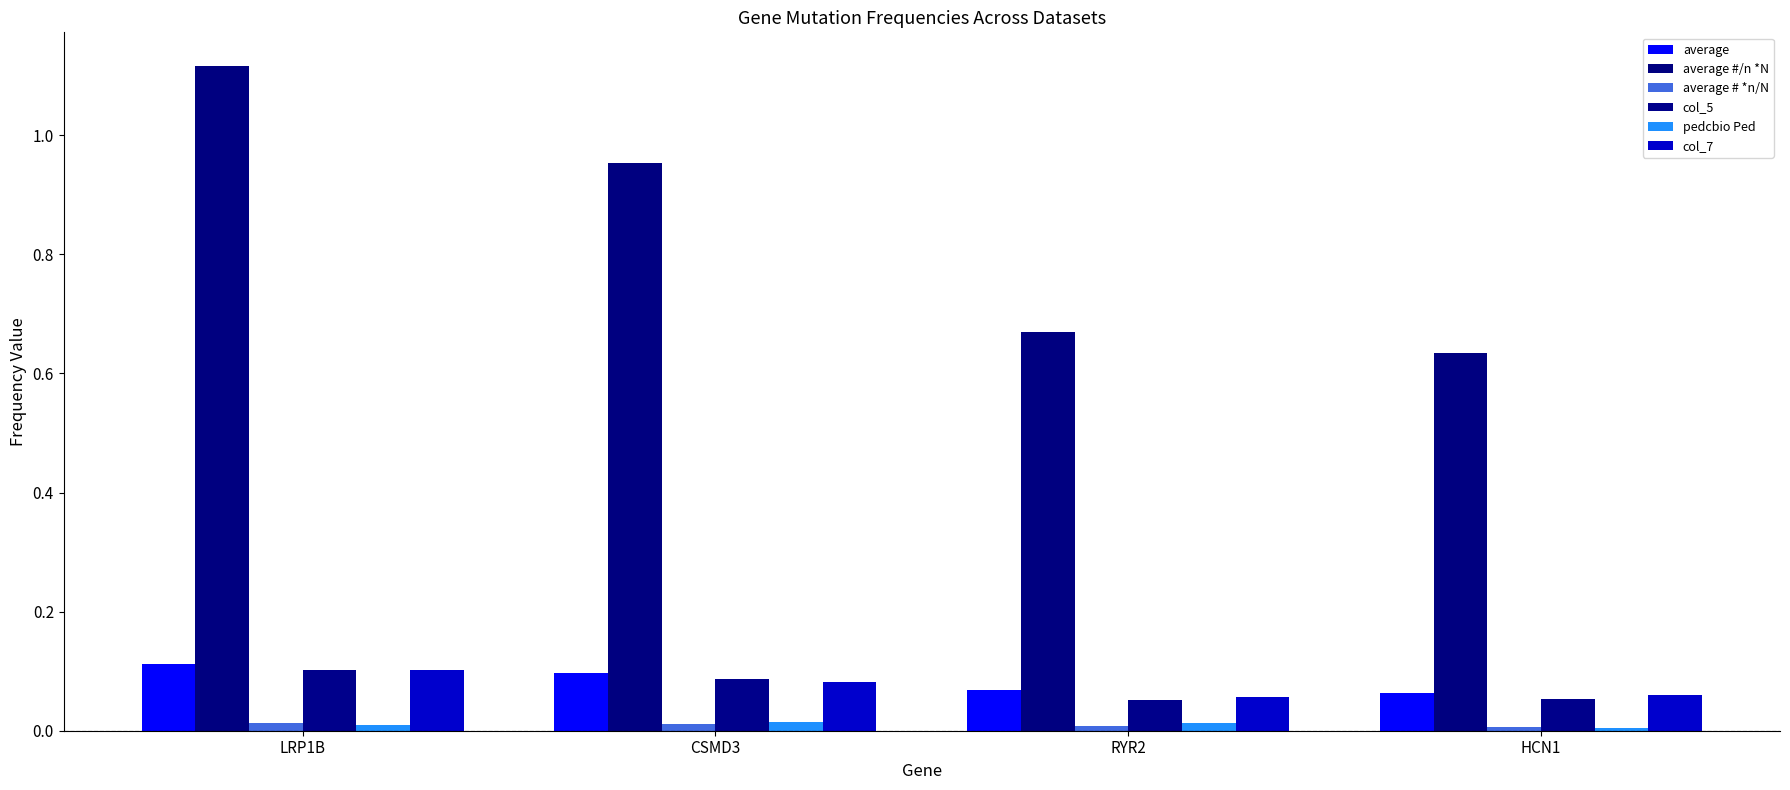

What is the difference between the highest and lowest values at RYR2?

0.7